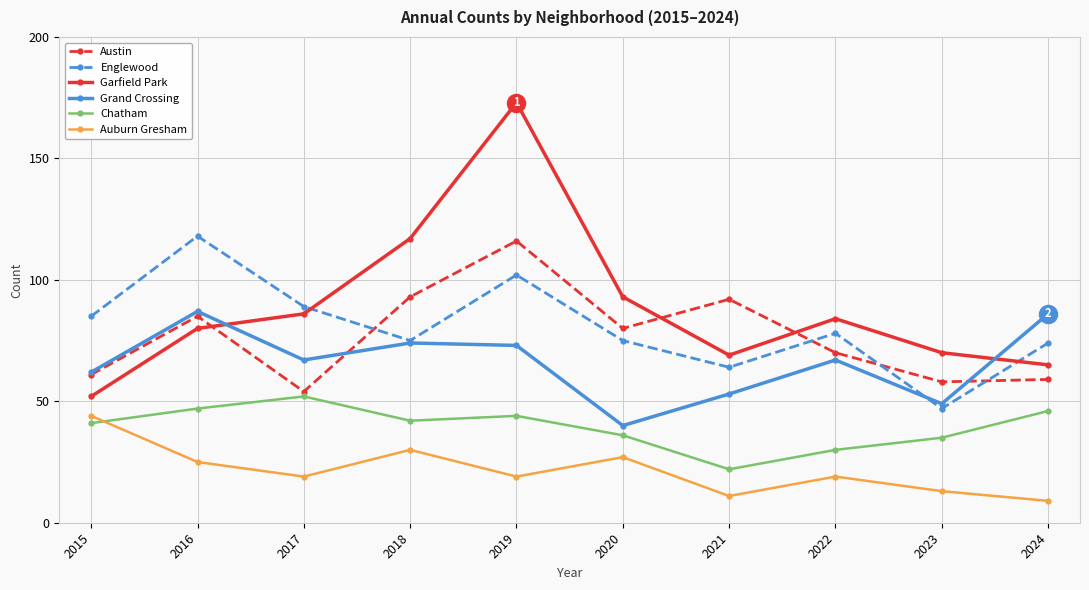

In Auburn Gresham, how many points are lower than both neighbors (excluding endpoints)?

3